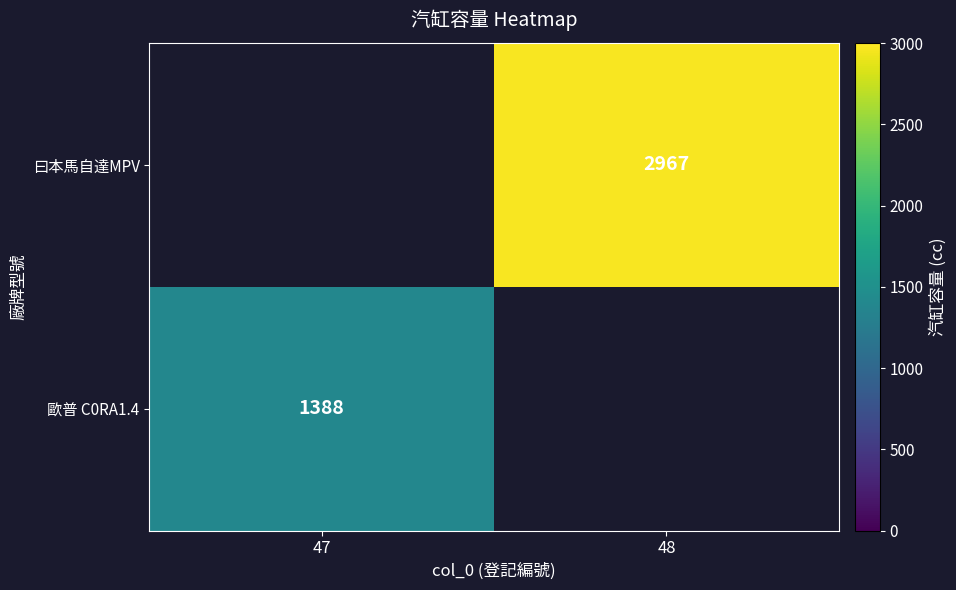

The 歐普 C0RA1.4 series shows 817.0 at 47. True or false?

False